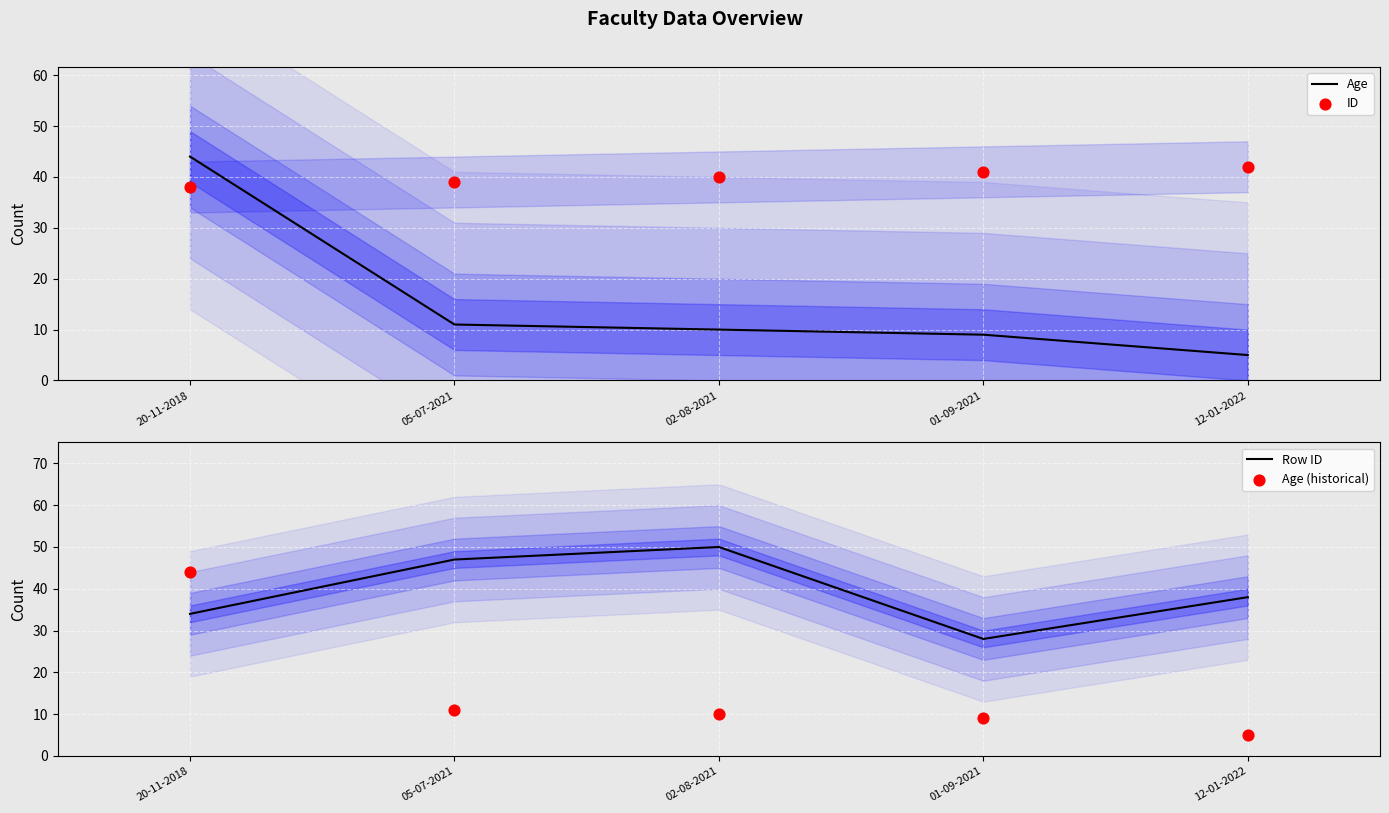

Which series reaches the maximum Y coordinate?

Row ID